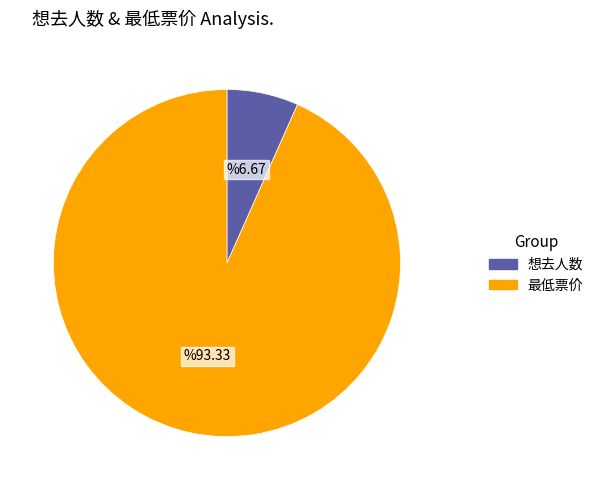

Does 想去人数 account for over 50% of the chart?

No